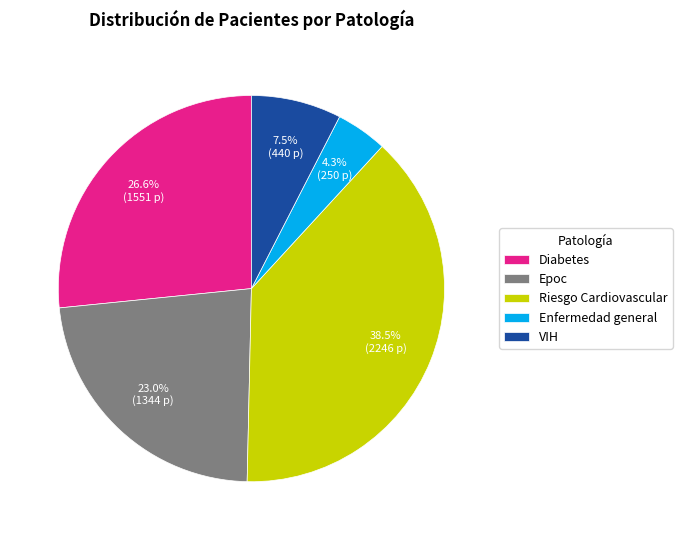

To the nearest percent, what percentage of the pie is Diabetes?

27%